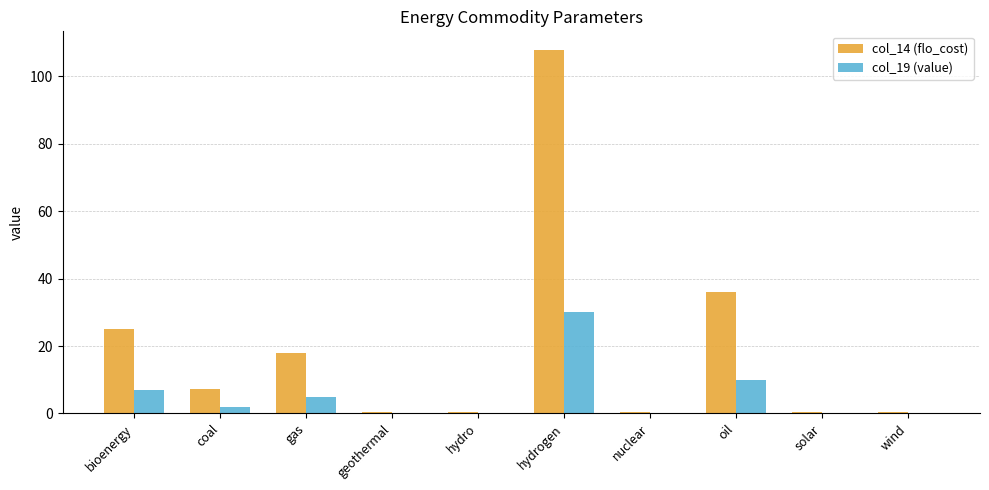

Which series has the largest total across all categories?

col_14 (flo_cost)